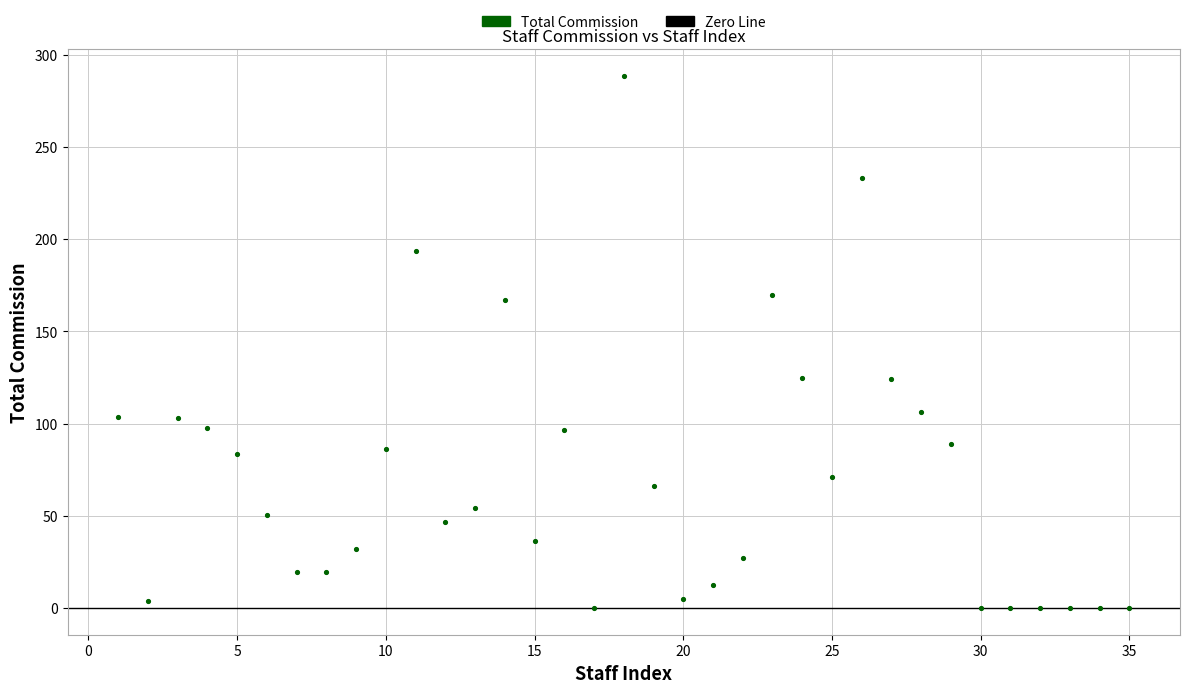

What is the range of Y values (max minus min)?

288.5